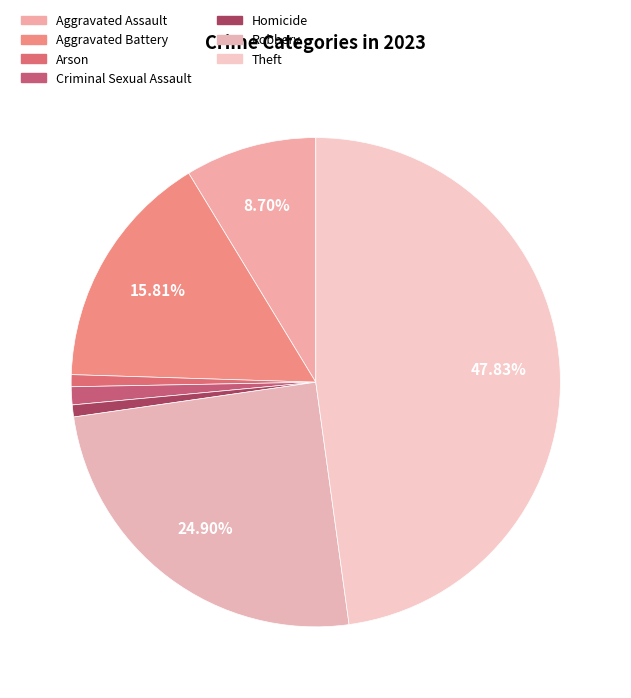

Rank the categories by value from lowest to highest.

Arson, Homicide, Criminal Sexual Assault, Aggravated Assault, Aggravated Battery, Robbery, Theft